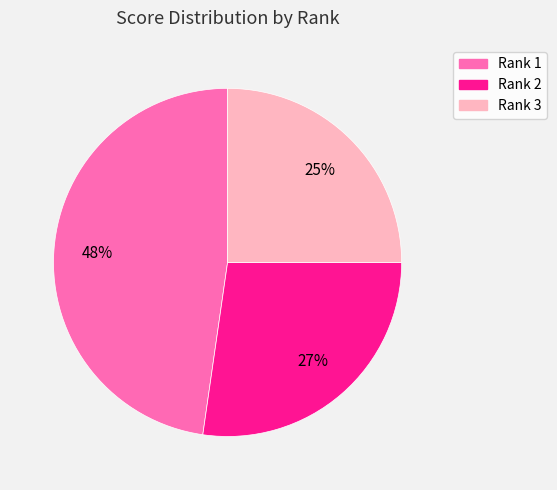

To the nearest percent, what is the average slice percentage?

33%